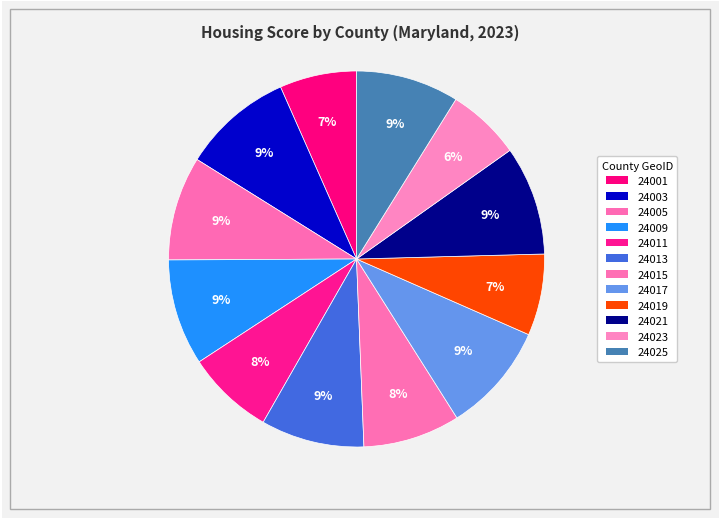

Does 24021 represent more than half of the total?

No